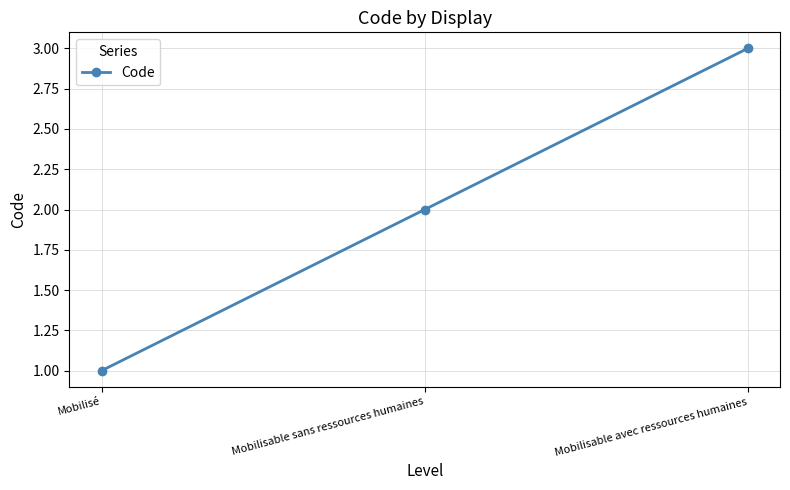

List the labels in order of value, largest first.

Mobilisable avec ressources humaines, Mobilisable sans ressources humaines, Mobilisé